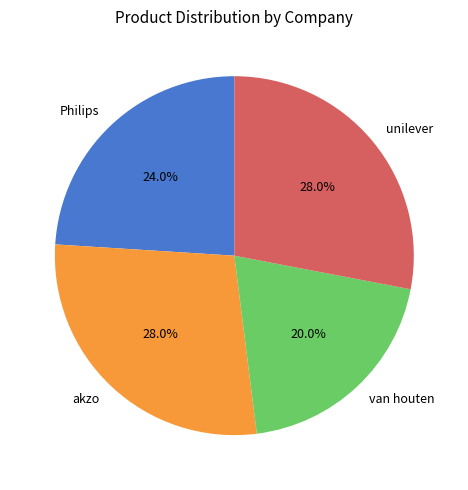

To the nearest percent, what is the difference between the largest and smallest slice percentages?

8%